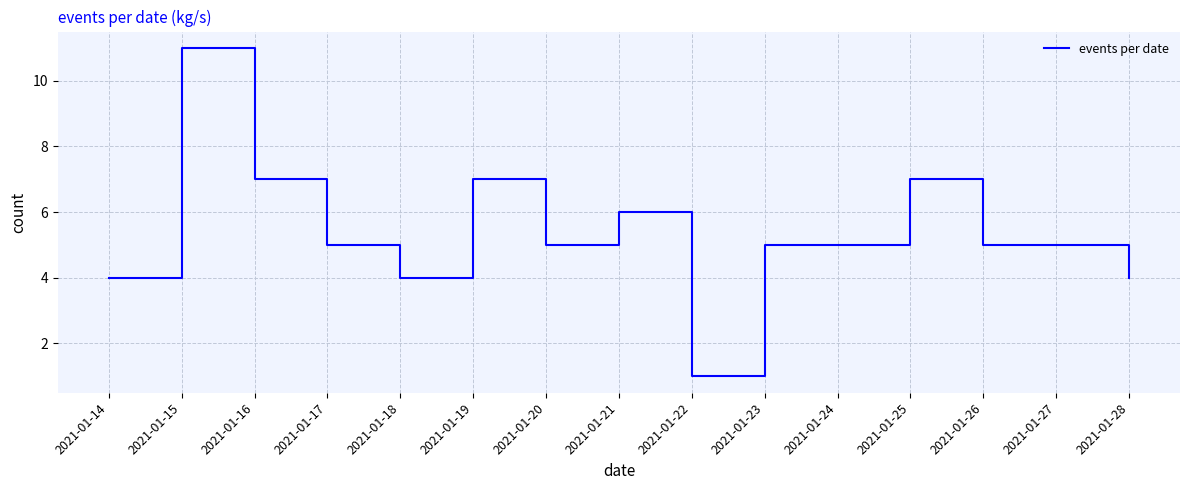

How many lines are shown in the chart?

1